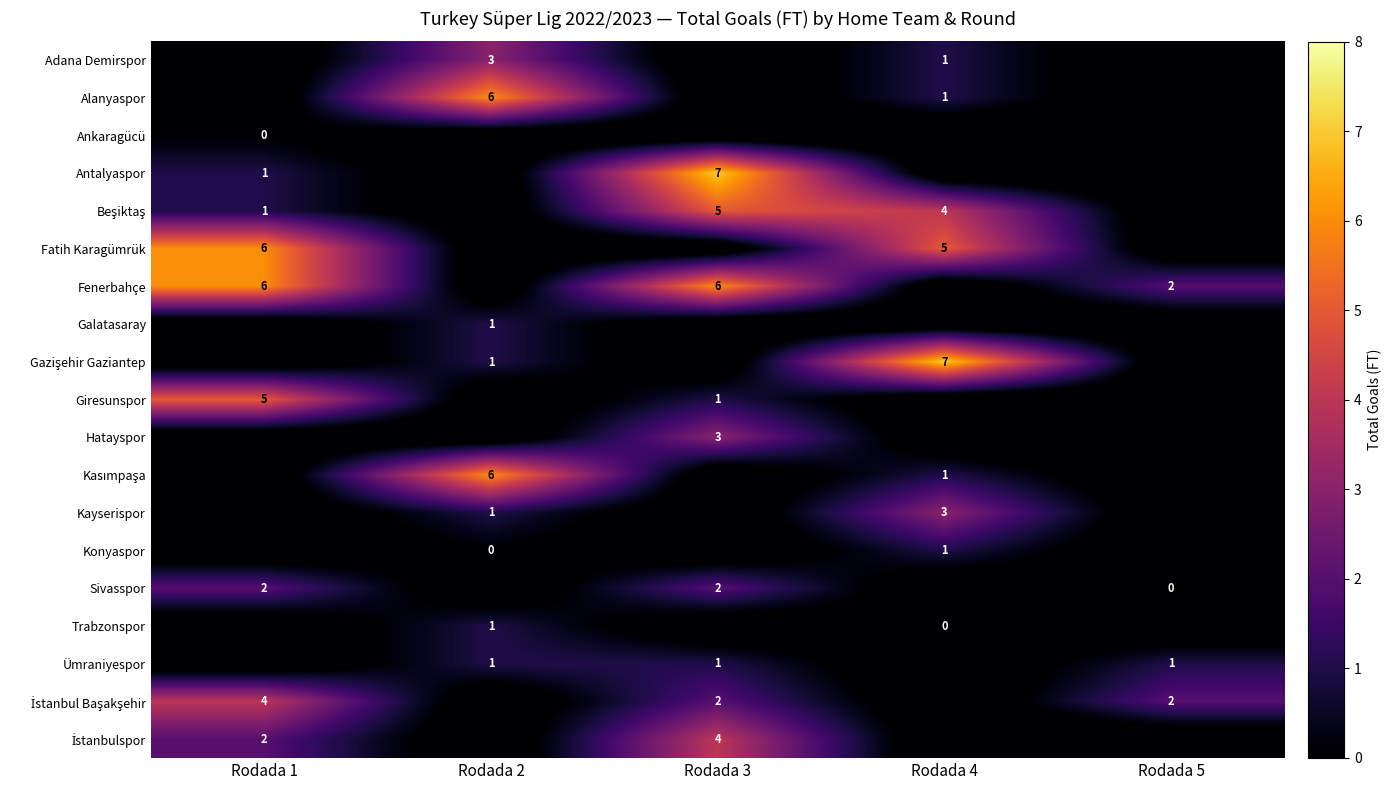

Which has a higher value, Rodada 4 or Rodada 3?

Rodada 4